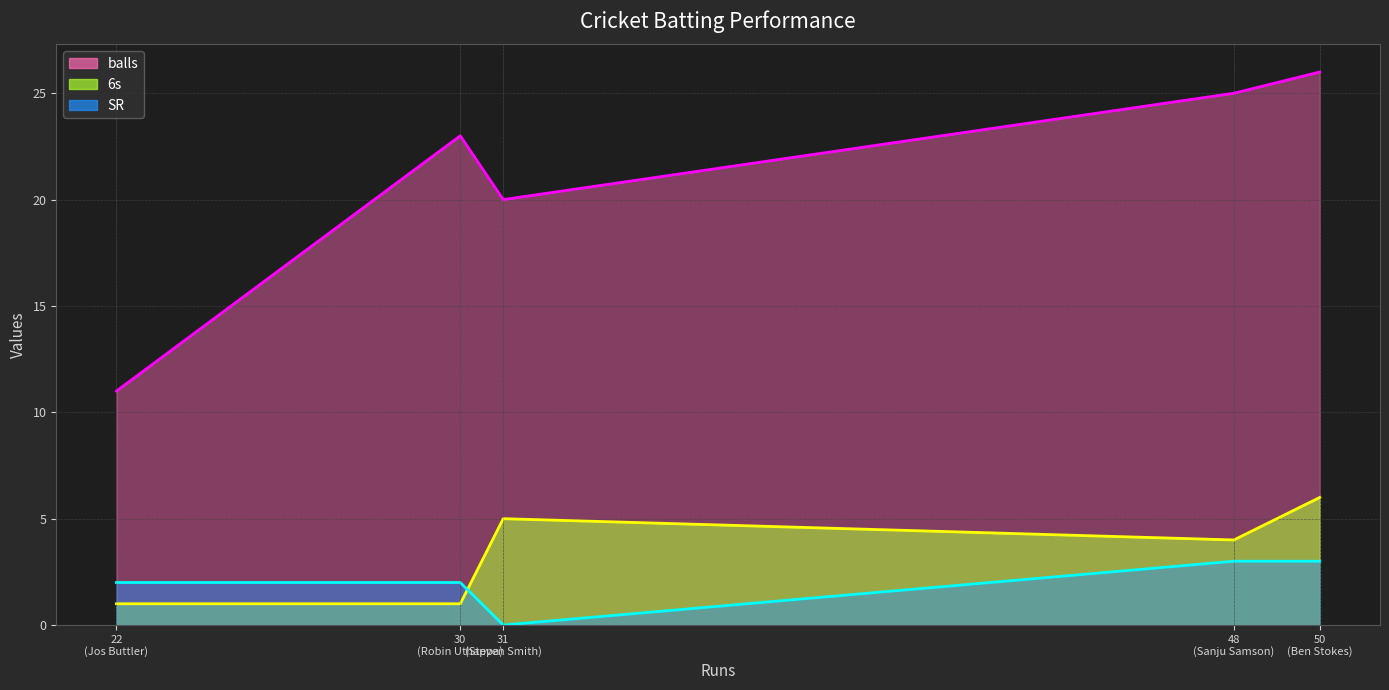

What is the sum of the balls values at Steven Smith and Ben Stokes?

46